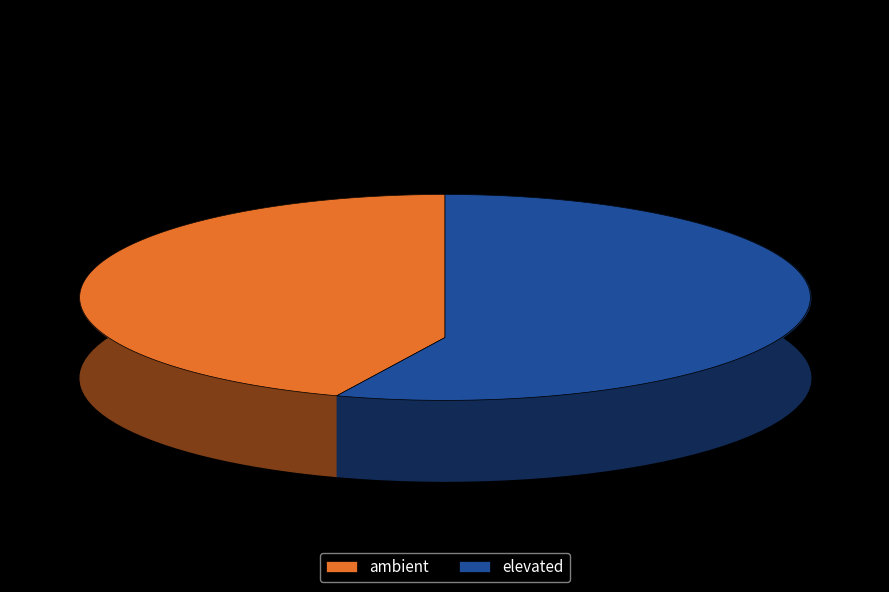

What percentage is the ambient slice, to the nearest percent?

45%